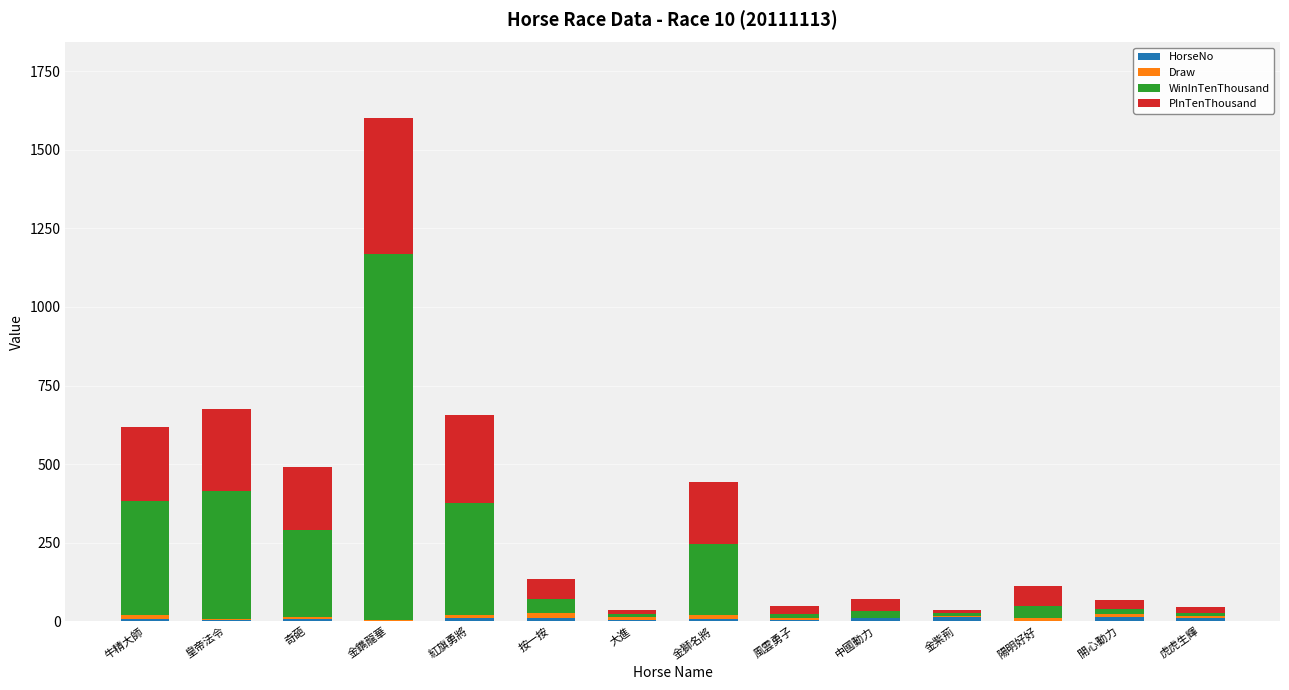

At which category is the sum across all series the highest?

金鐫龍華